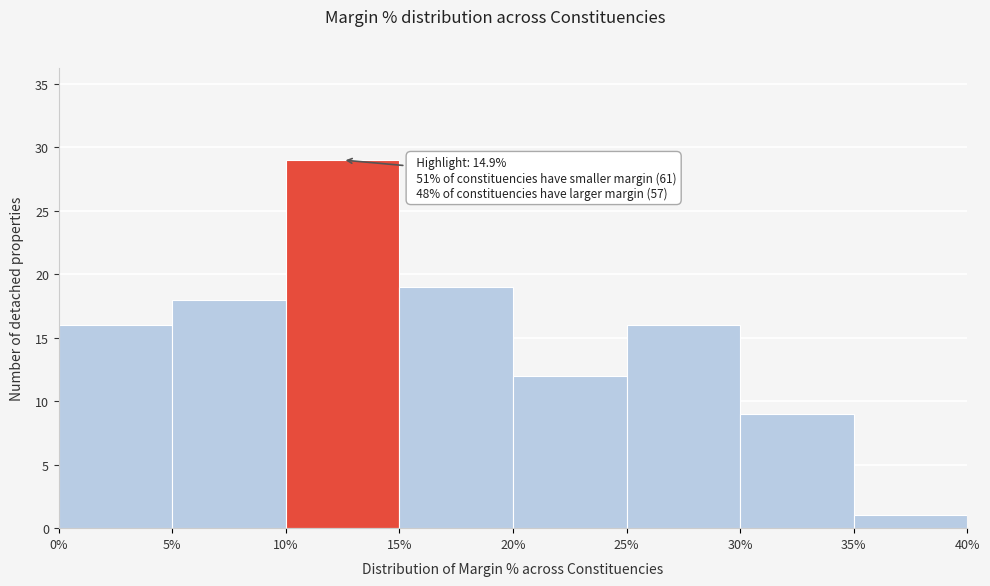

Which range on the x-axis has the tallest bar?

10% to 15%